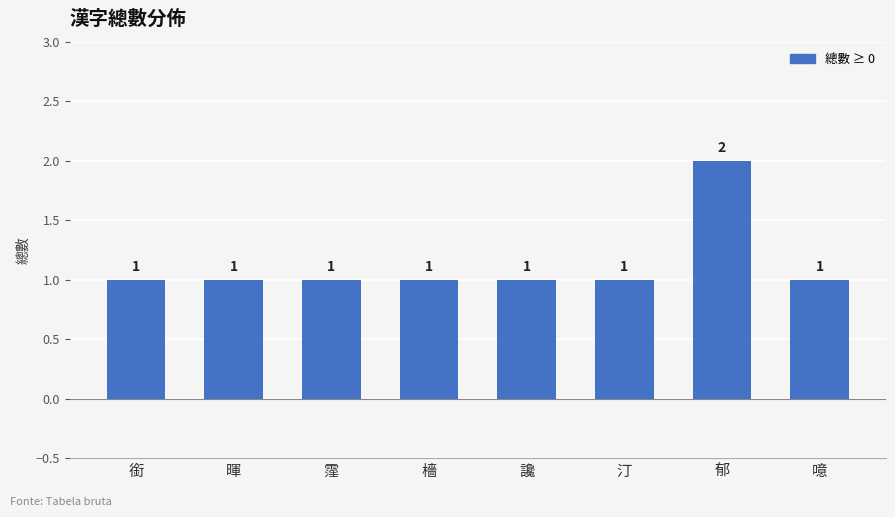

Approximately how many times larger is the value at 噫 compared to 銜?

1.0